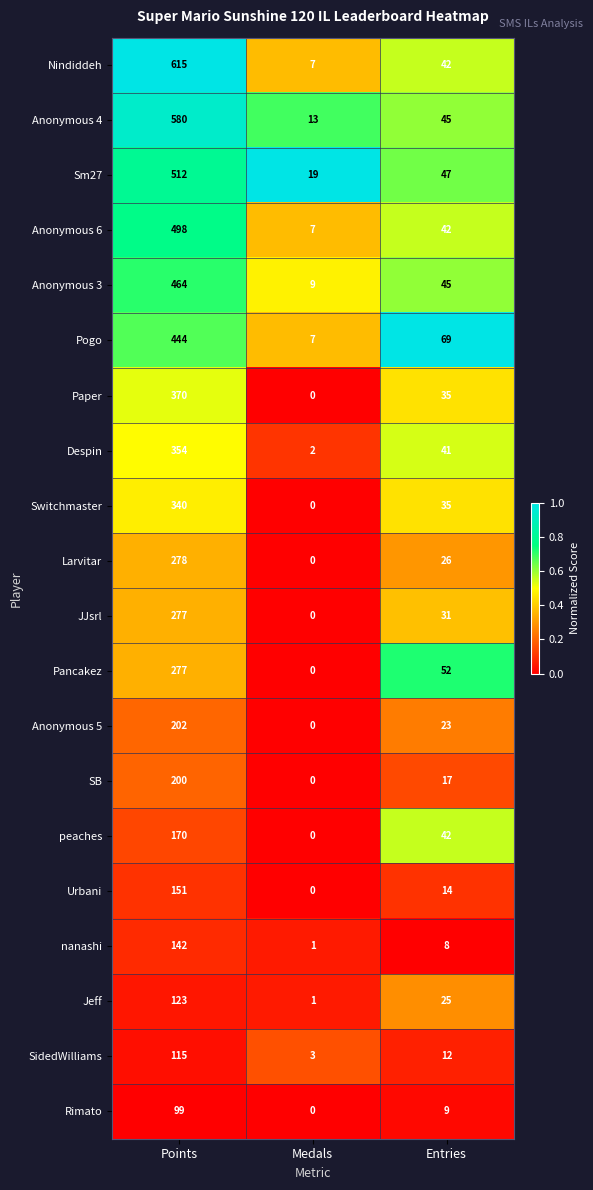

How many categories are shown in the chart?

3